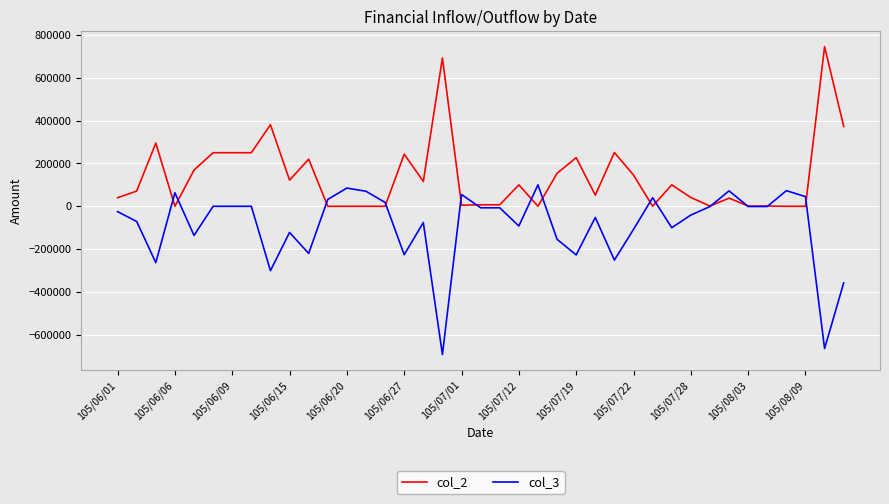

List the series in order of their peak value, lowest first.

col_3, col_2